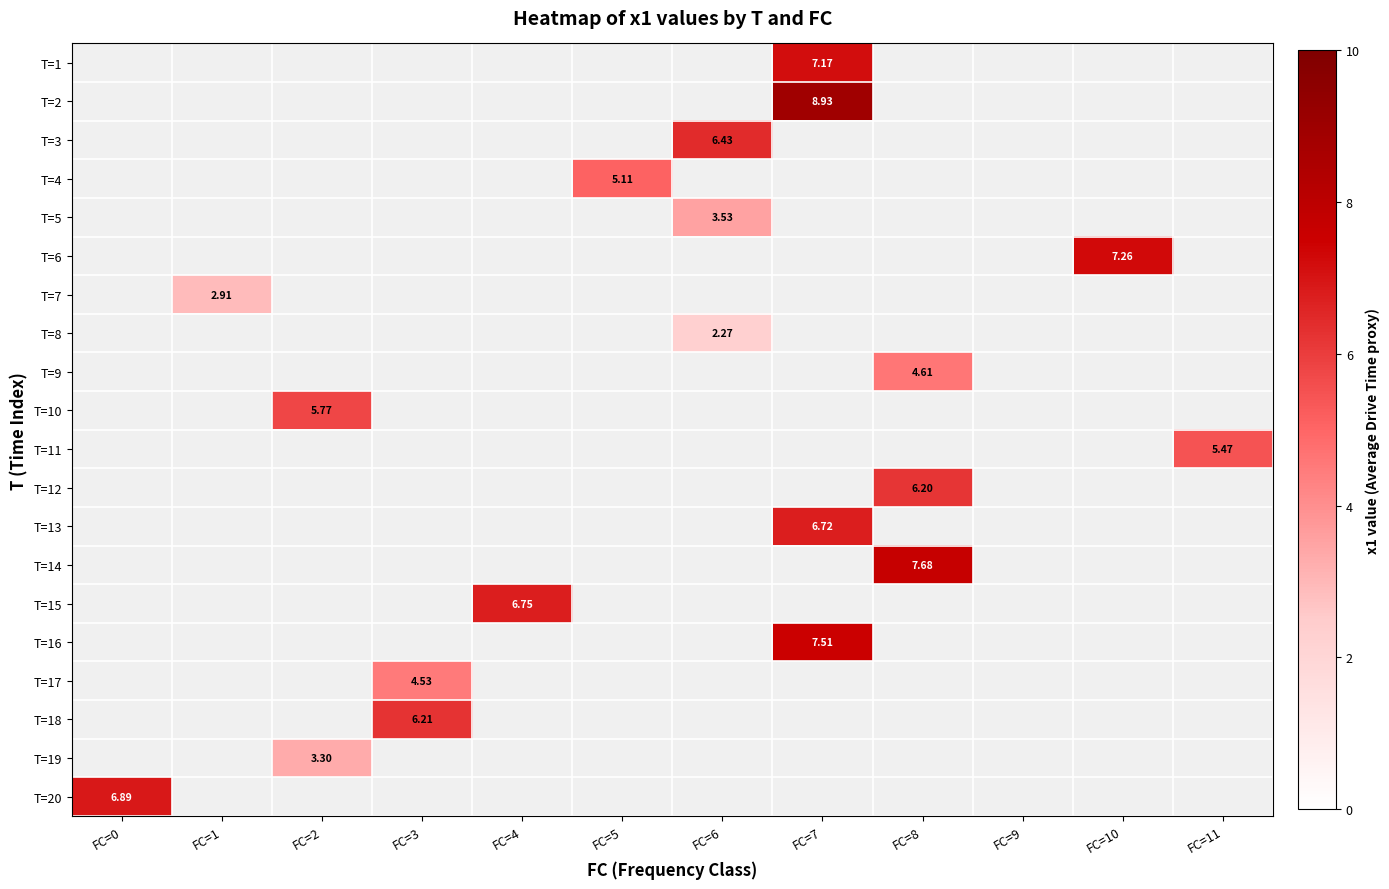

At which category does the chart reach its minimum across all series?

FC=6